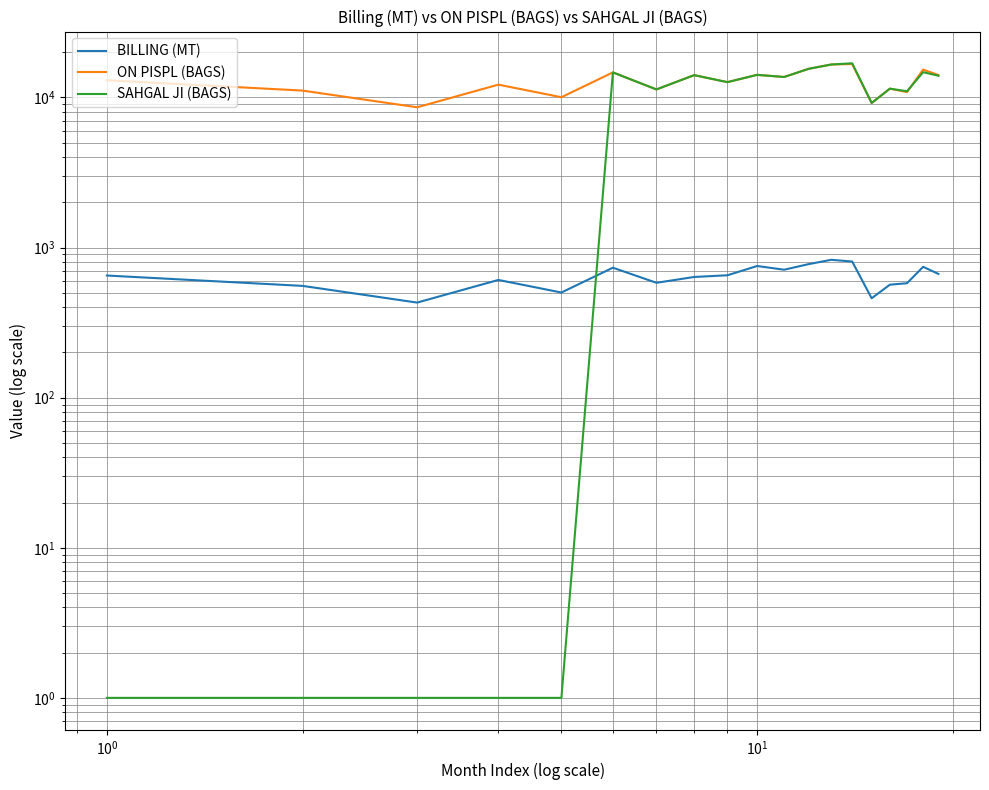

Which series has the widest spread of values?

SAHGAL JI (BAGS)